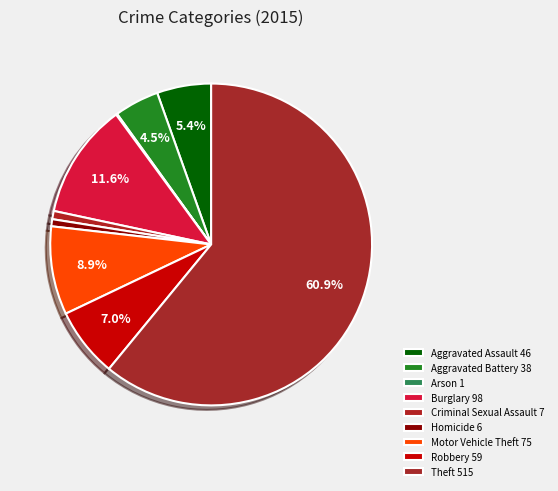

To the nearest percent, what percentage of the pie is Aggravated Assault?

5%